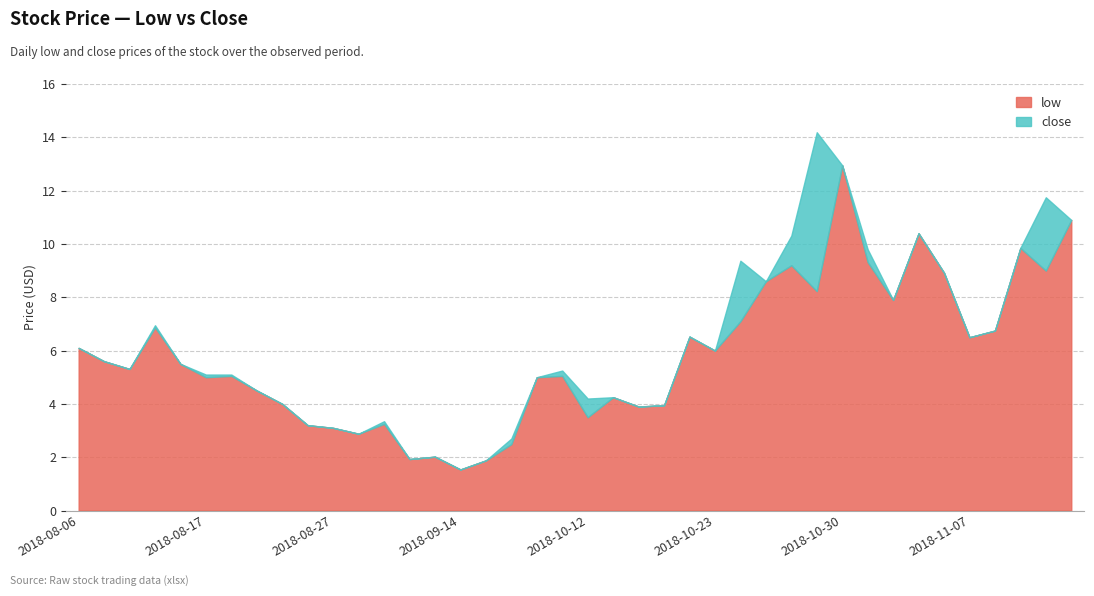

Which category has the lowest value across all series?

2018-09-14